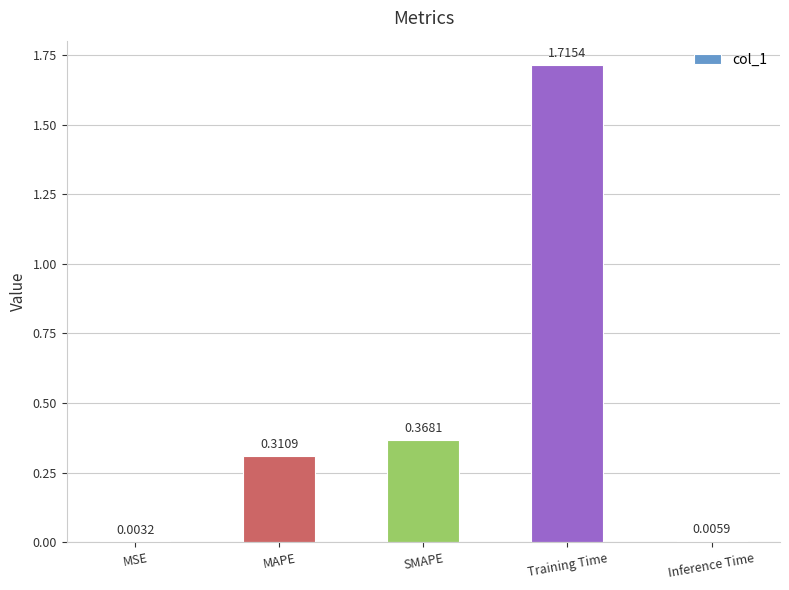

What is the change in value from Training Time to Inference Time?

-1.7